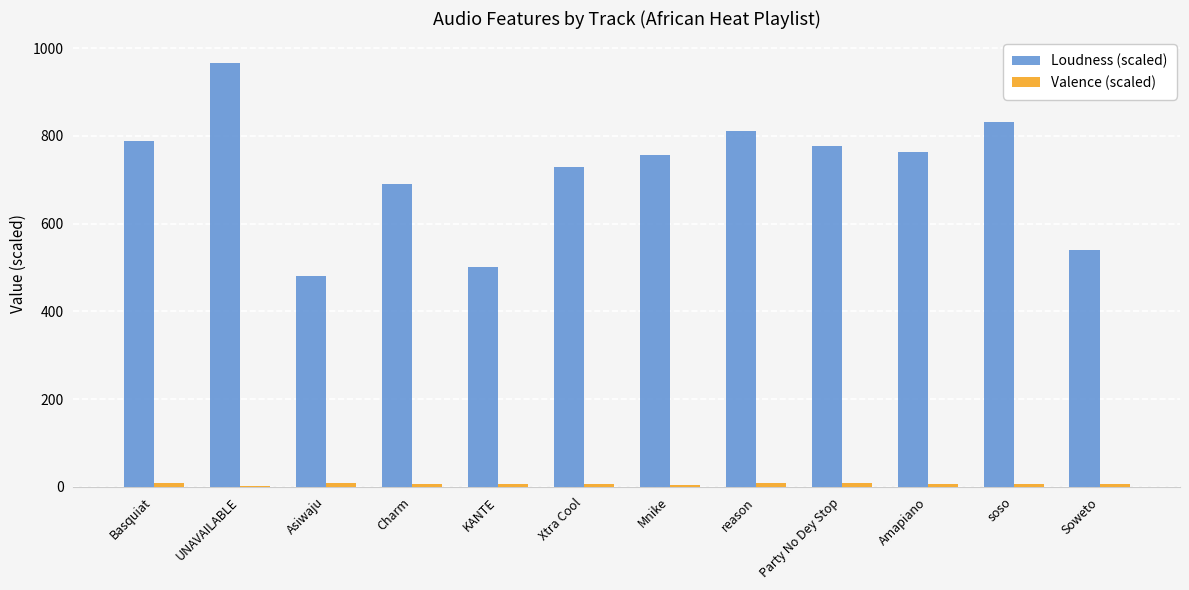

The value of Loudness (scaled) at UNAVAILABLE is 967.4. True or false?

True